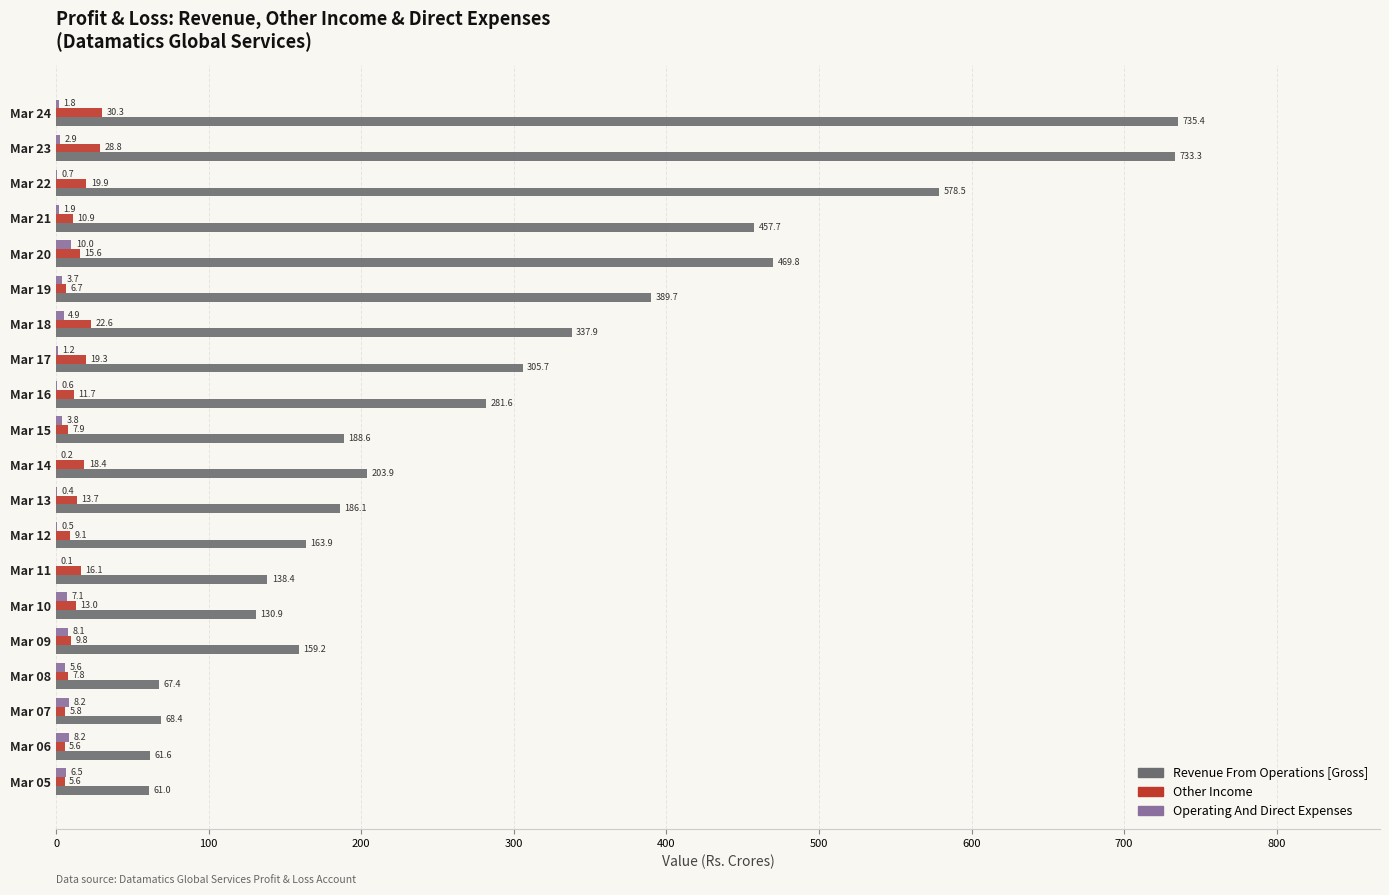

Count the number of categories in the chart.

20